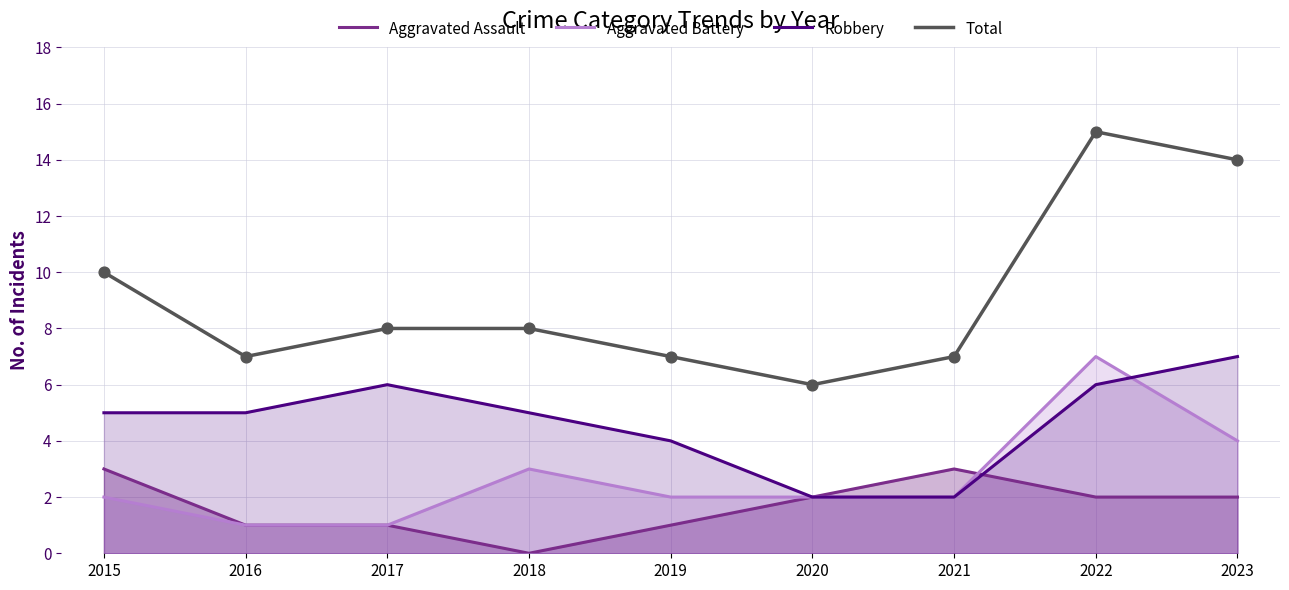

At which category is the sum across all series the highest?

2022